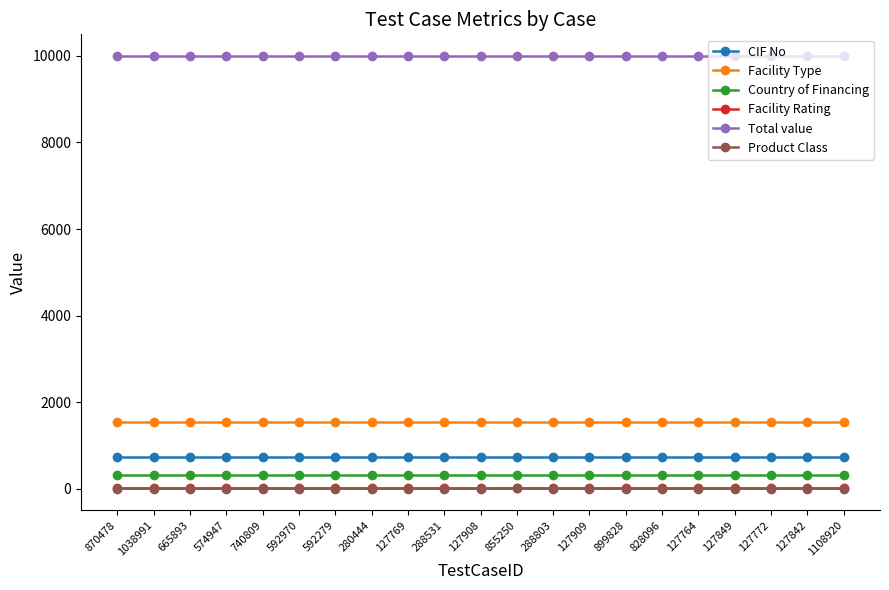

What is the highest value of the CIF No series?

727